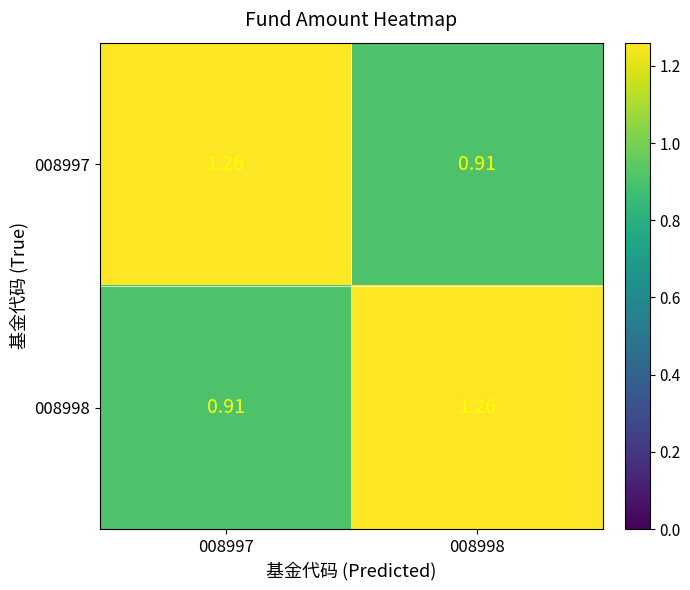

Which series has the widest spread of values?

008997